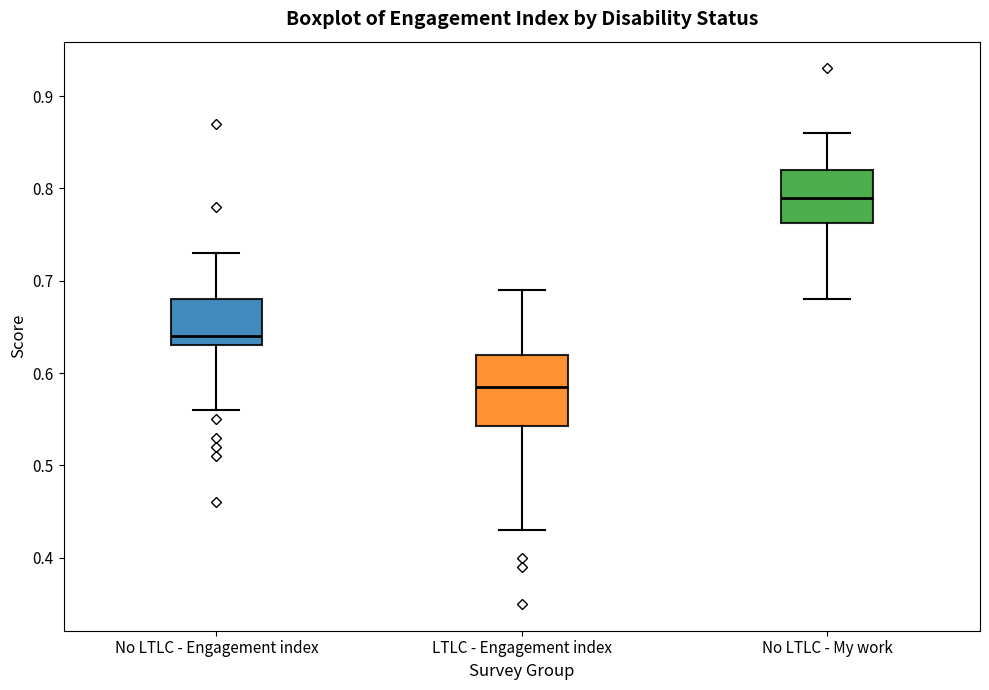

Which box has the lowest median line?

LTLC - Engagement index